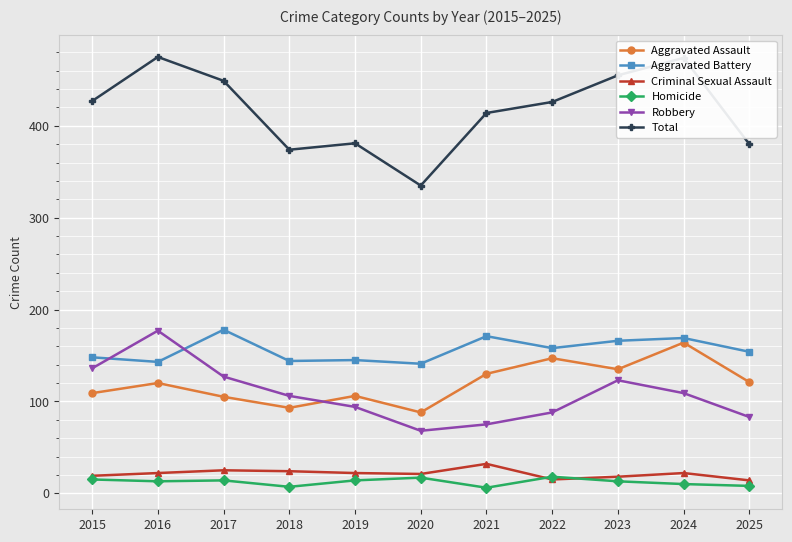

Is the value of Aggravated Battery at 2024 greater than the value of Homicide at 2021?

Yes